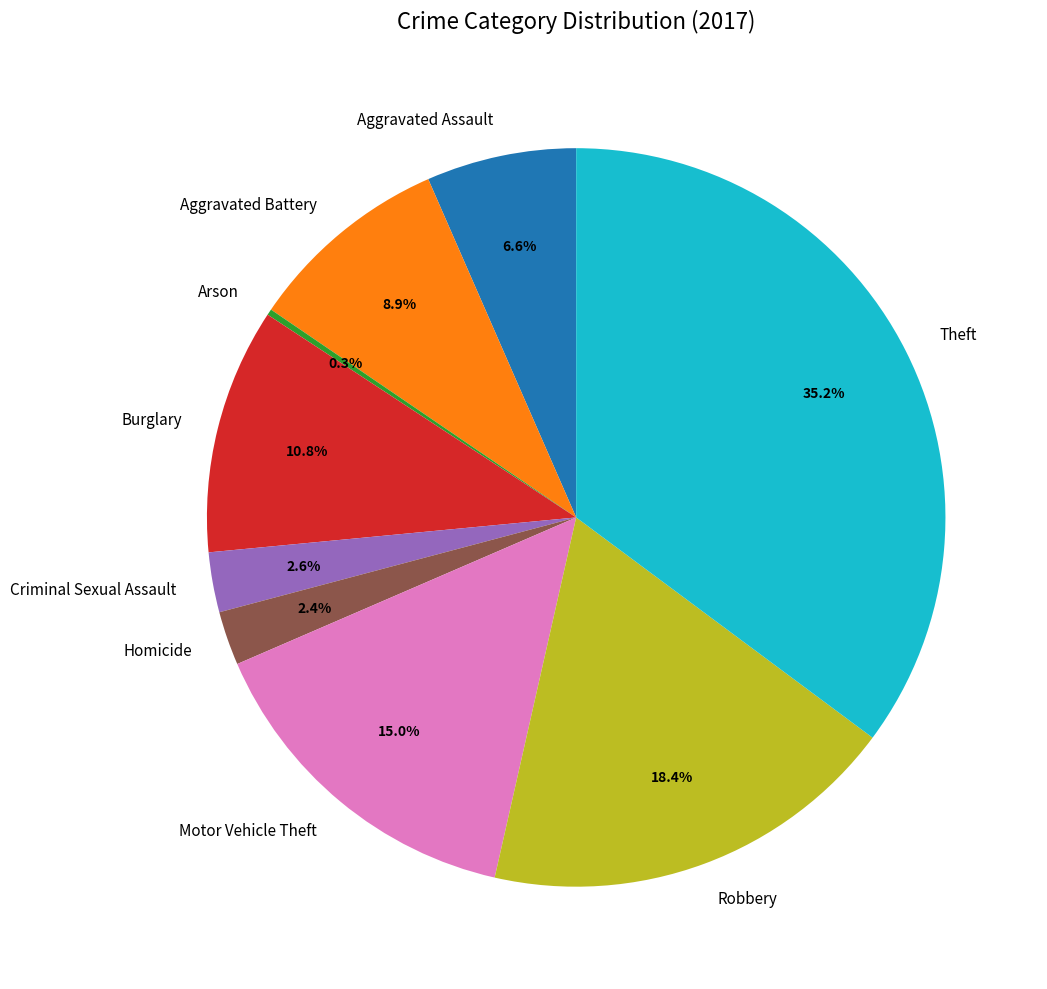

What is the ratio of the value at Aggravated Assault to the value at Motor Vehicle Theft?

0.4